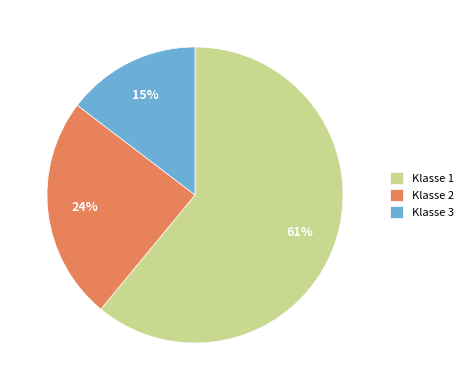

How many slices are in this pie chart?

3